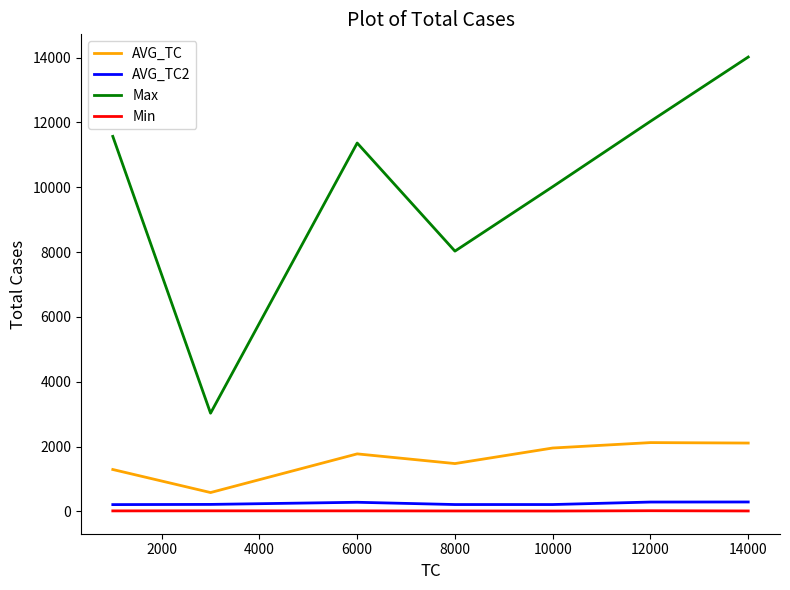

True or false: AVG_TC and Min intersect in this chart.

False